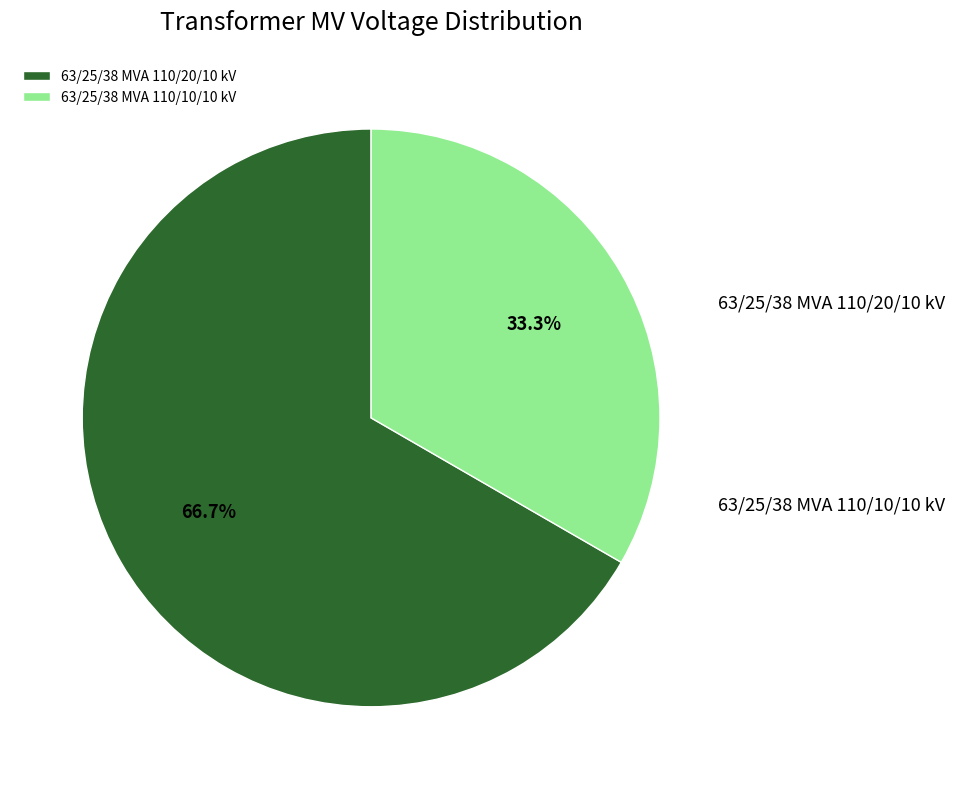

How much of the chart is everything except 63/25/38 MVA 110/10/10 kV?

66.7%